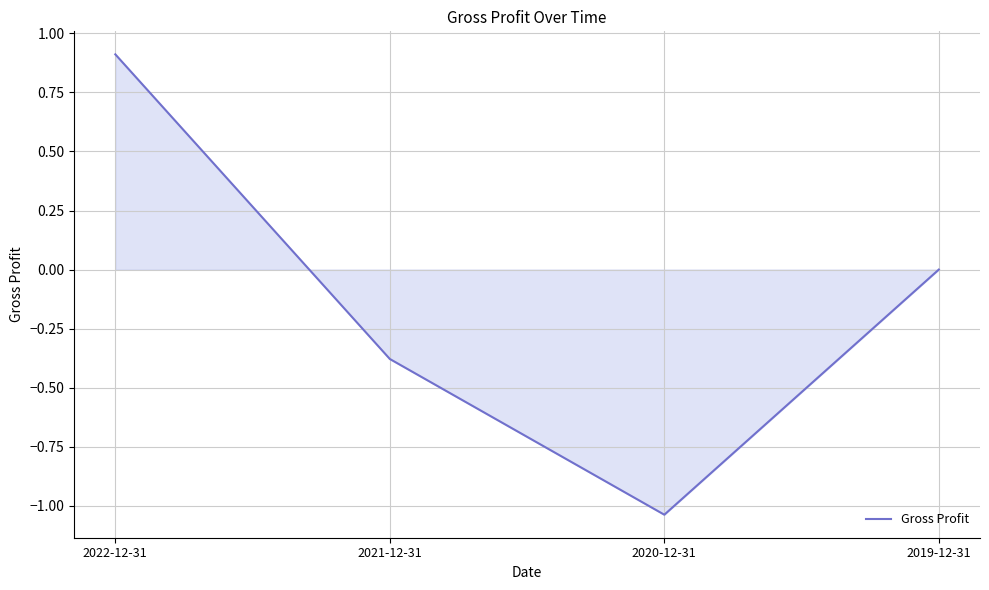

Which label corresponds to the largest value in the chart?

2022-12-31